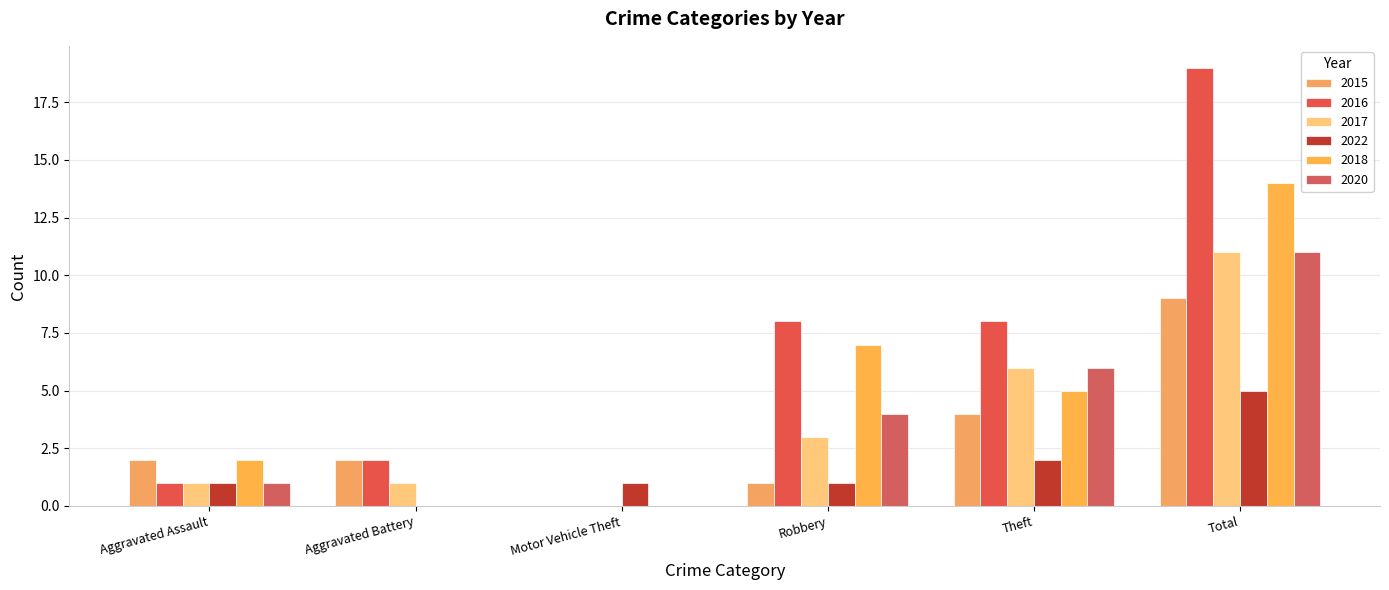

What is the difference between the maximum and minimum values in the 2017 series?

11